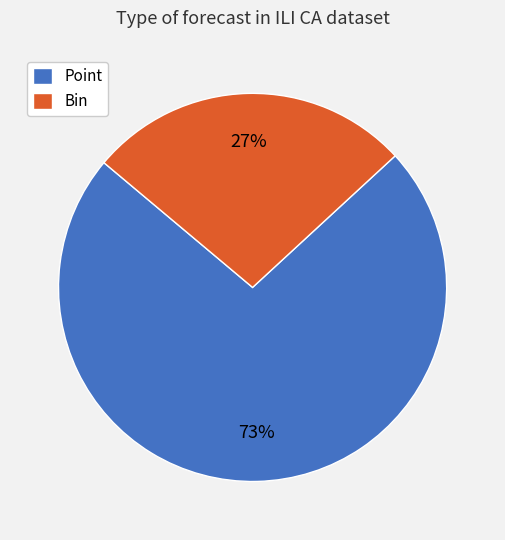

Between Point and Bin, which is larger?

Point